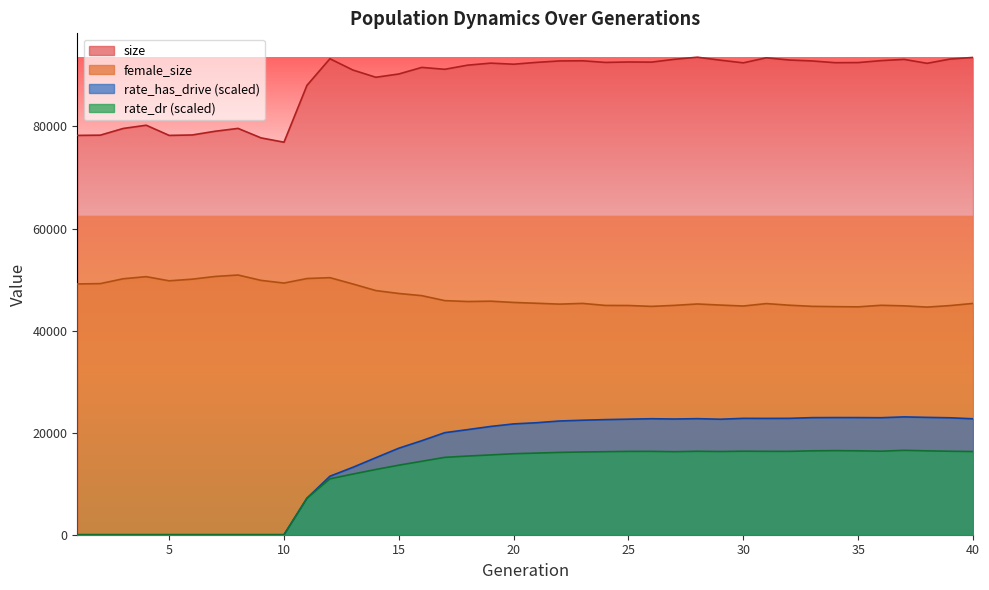

At which label does female_size first exceed 45517?

1